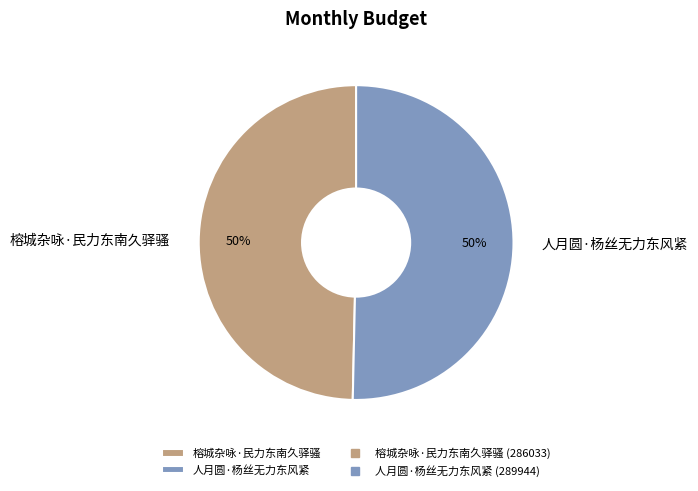

What percentage is the 人月圆·杨丝无力东风紧 slice, to the nearest percent?

50%